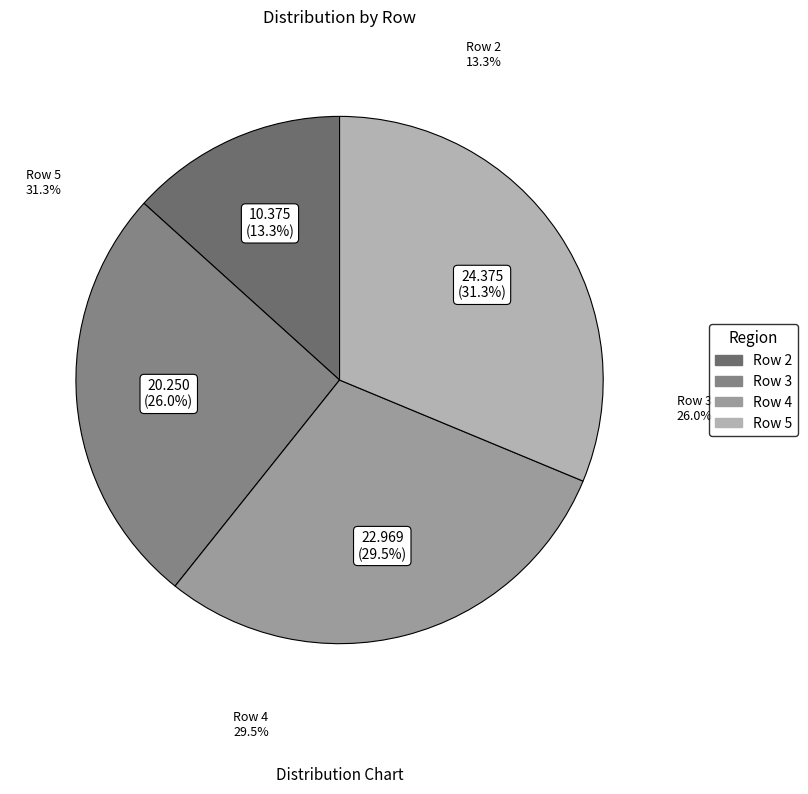

To the nearest percent, what portion does Row 5 represent?

31%